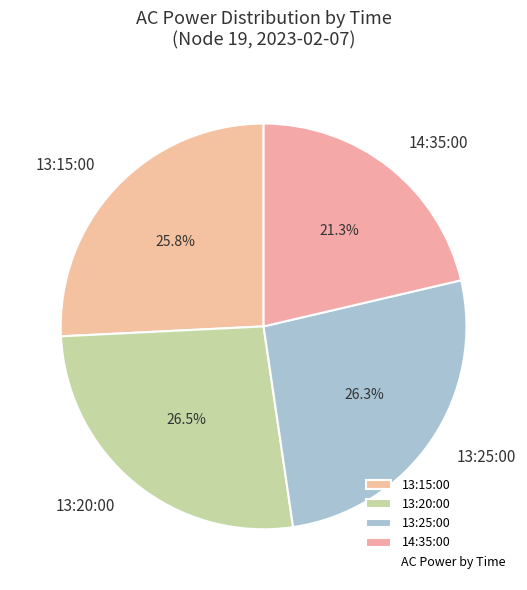

Is there a majority slice in this chart?

No